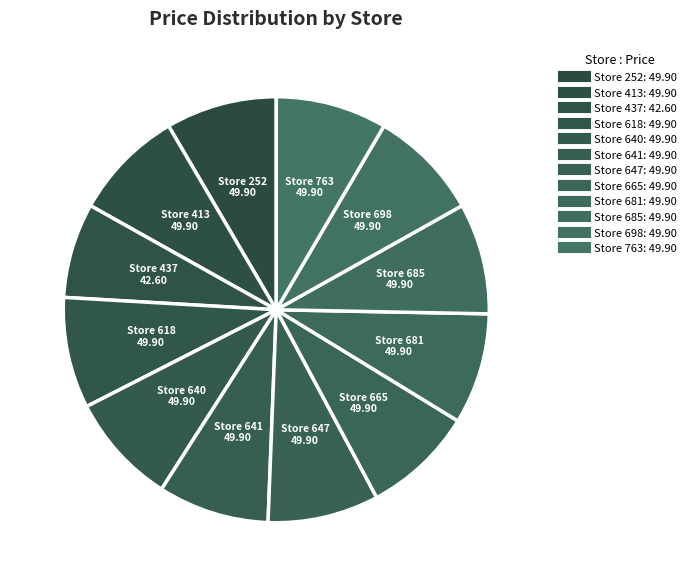

Which category has the smallest portion of the pie?

437